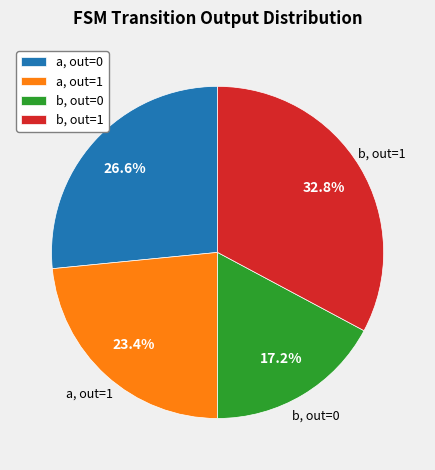

How many slices are in this pie chart?

4